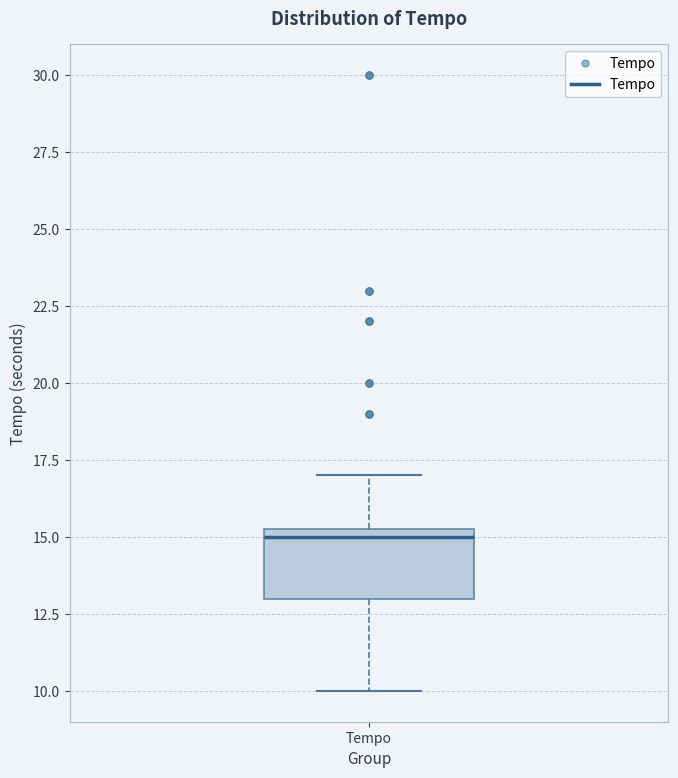

Transcribe this box plot: give where the median line is, the range the box spans, and where the two whiskers end, as read against the y-axis. The values are not printed on the chart, so give them approximately, as read against the axis.

median 15.0, box 13.0 to 15.5, whiskers 10.0 to 17.0